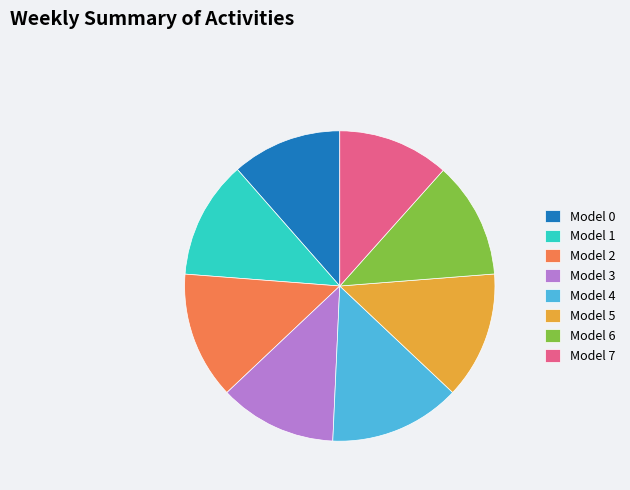

Is it true that Model 7 is 12% of the pie?

True